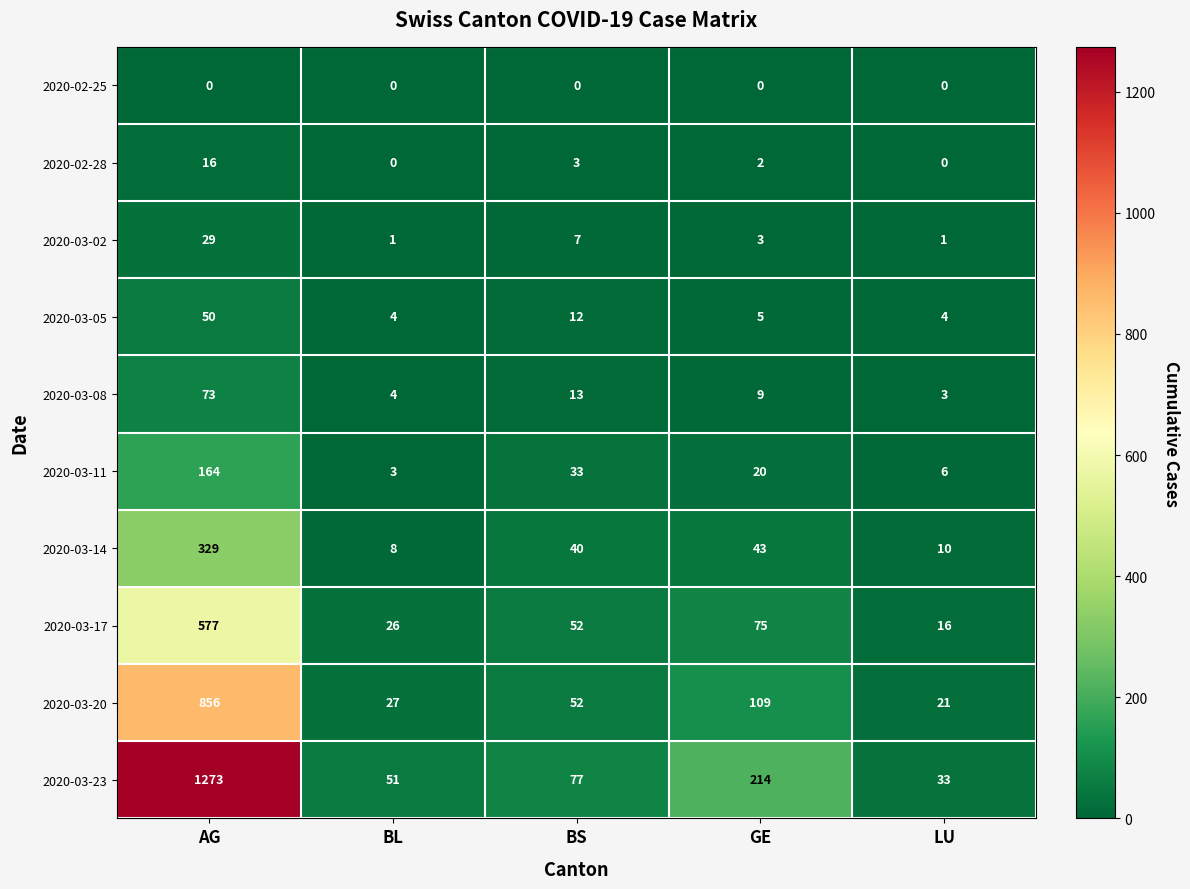

Which label corresponds to the largest value in the chart?

AG